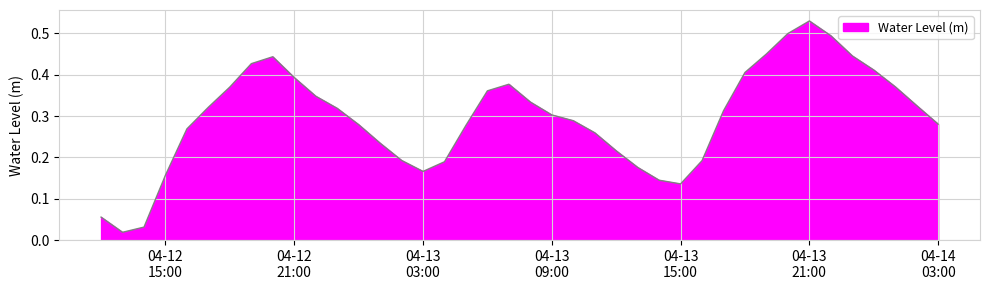

Reading left to right, what are all the values shown in this chart?

0.1	0.0	0.0	0.2	0.3	0.3	0.4	0.4	0.4	0.4	0.3	0.3	0.3	0.2	0.2	0.2	0.2	0.3	0.4	0.4	0.3	0.3	0.3	0.3	0.2	0.2	0.1	0.1	0.2	0.3	0.4	0.5	0.5	0.5	0.5	0.4	0.4	0.4	0.3	0.3